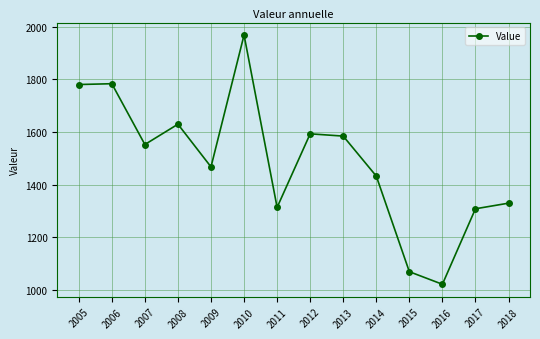

What is the difference between the maximum and second lowest values?

899.8